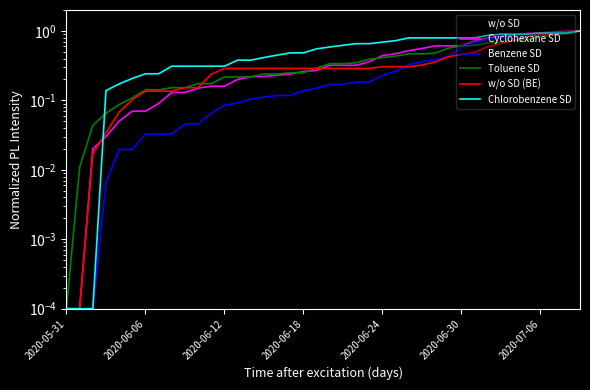

Is the value of w/o SD at 37 greater than the value of Benzene SD at 2020-05-31?

Yes